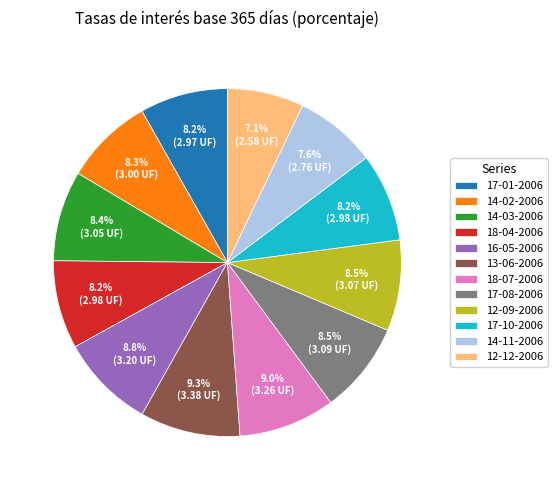

To the nearest percent, what is the combined percentage of 17-10-2006 and 17-08-2006?

17%